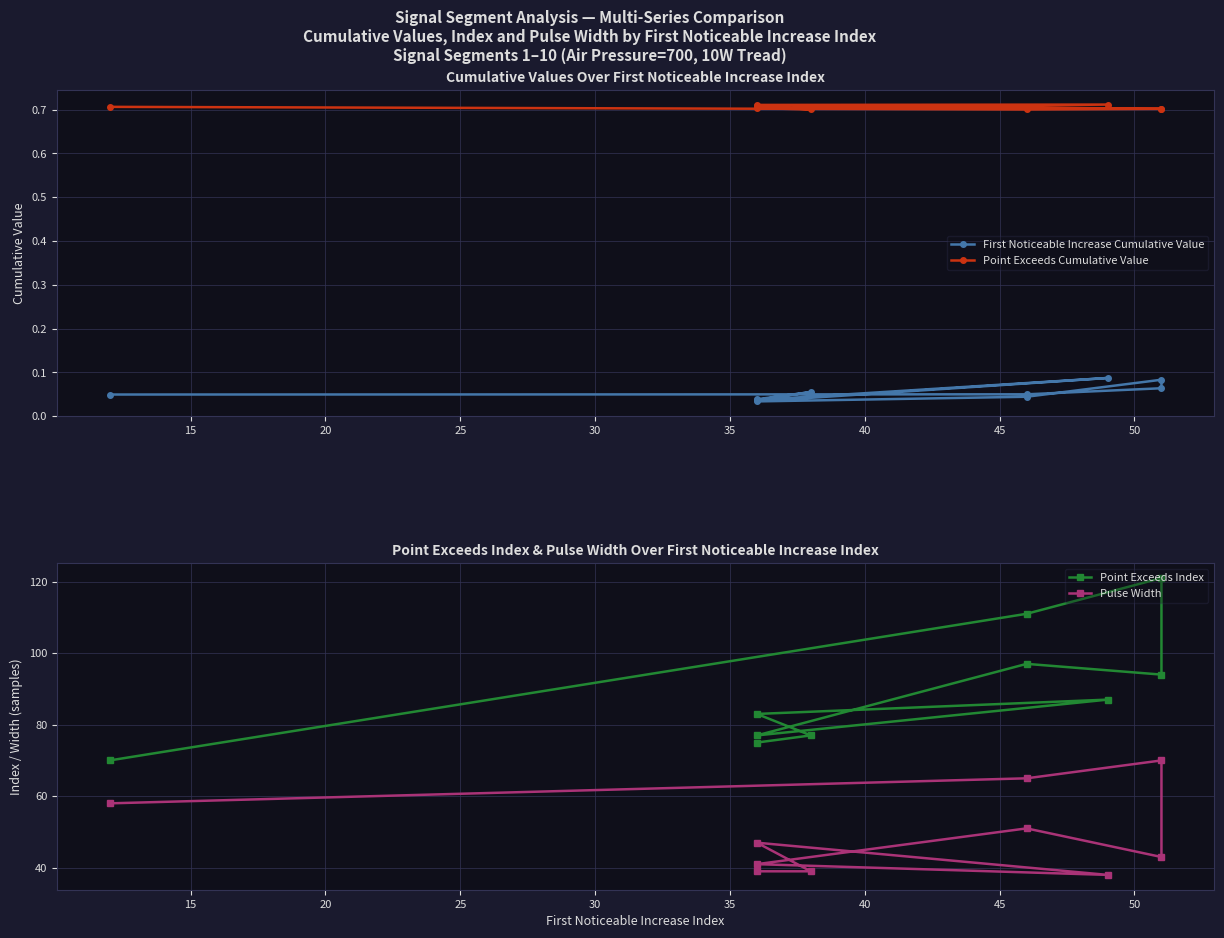

At how many categories does at least one series exceed 44?

10